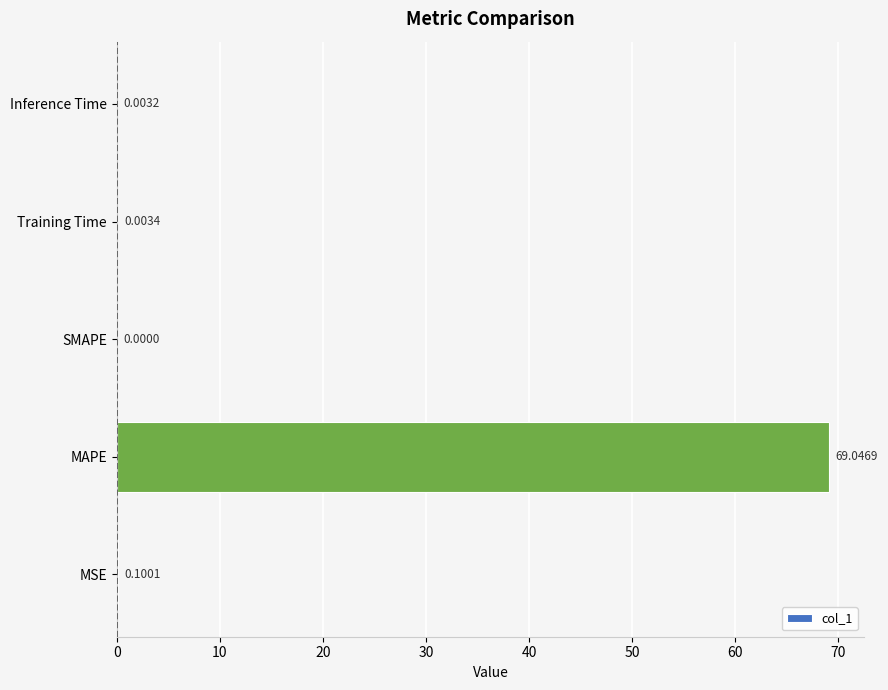

Which has a higher value, MSE or Inference Time?

MSE